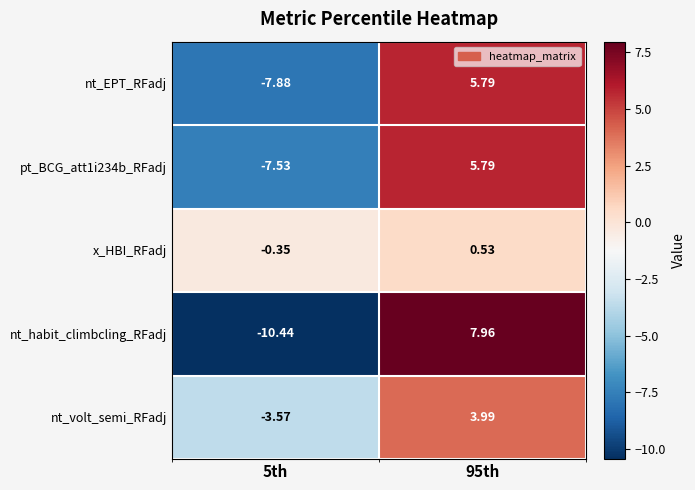

Is the value of nt_volt_semi_RFadj at 95th greater than the value of pt_BCG_att1i234b_RFadj at 5th?

Yes